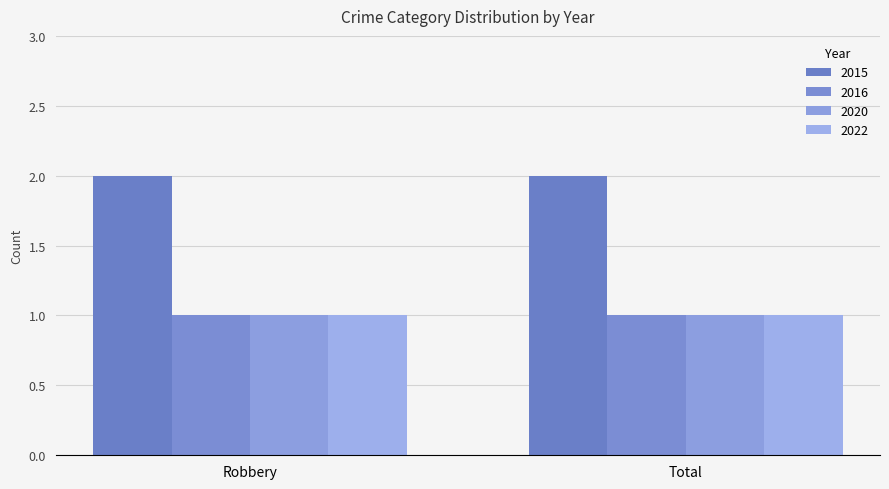

What is the spread (max minus min) of values at Robbery?

1